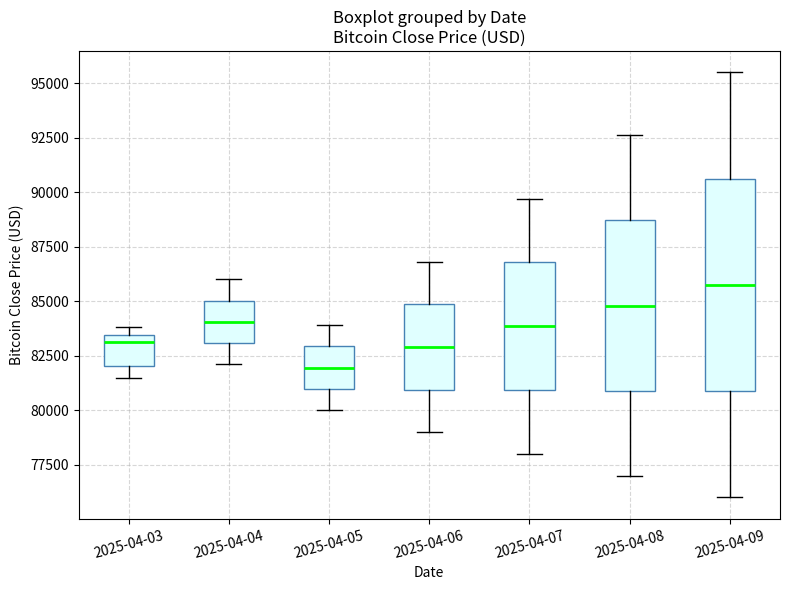

Which box's median line is the lowest?

2025-04-05